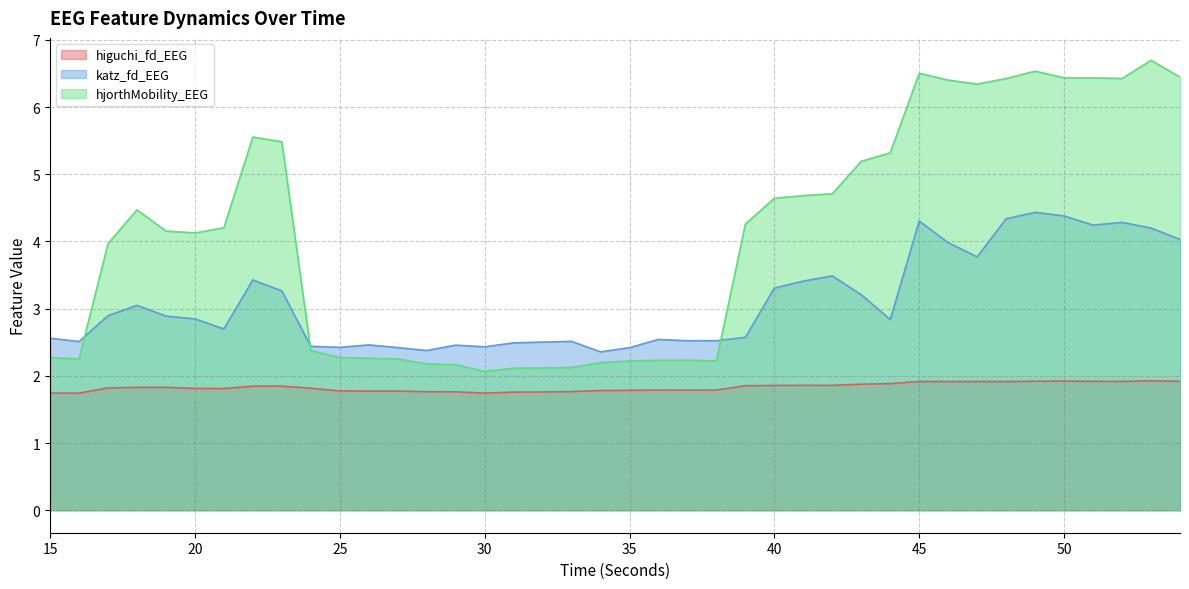

Where is the first local maximum for katz_fd_EEG?

18